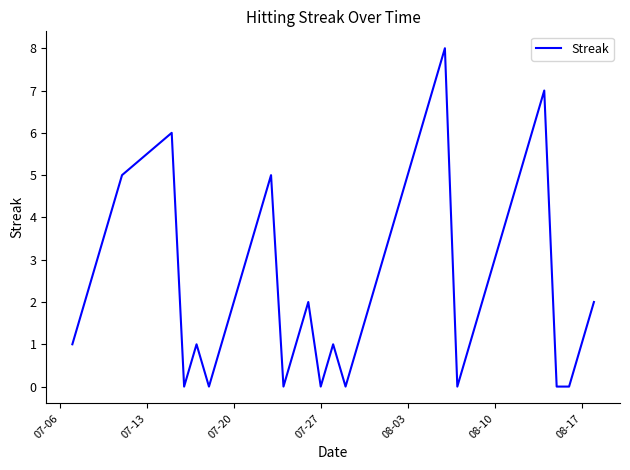

What is the greatest value displayed?

8